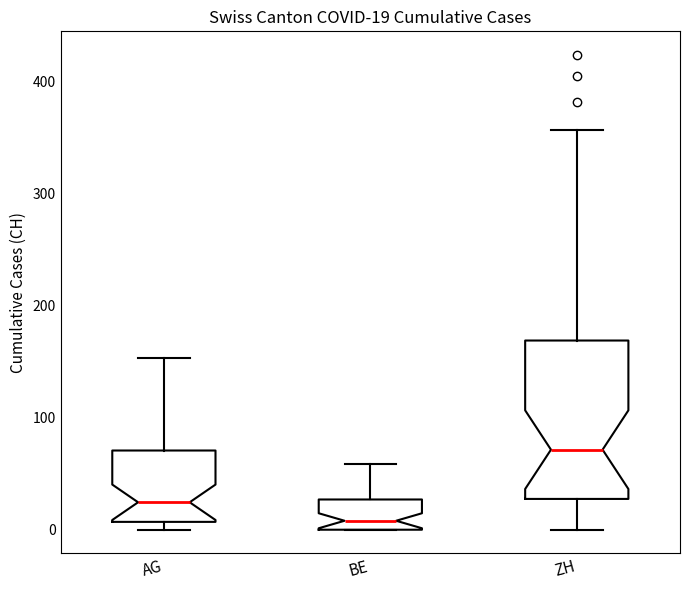

Which box has the highest median line?

ZH